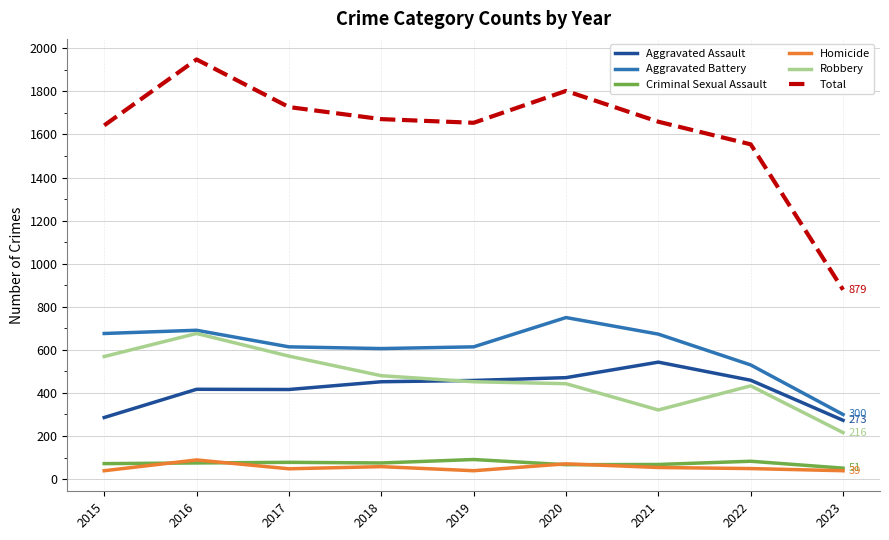

What is the average value of the Aggravated Battery series?

606